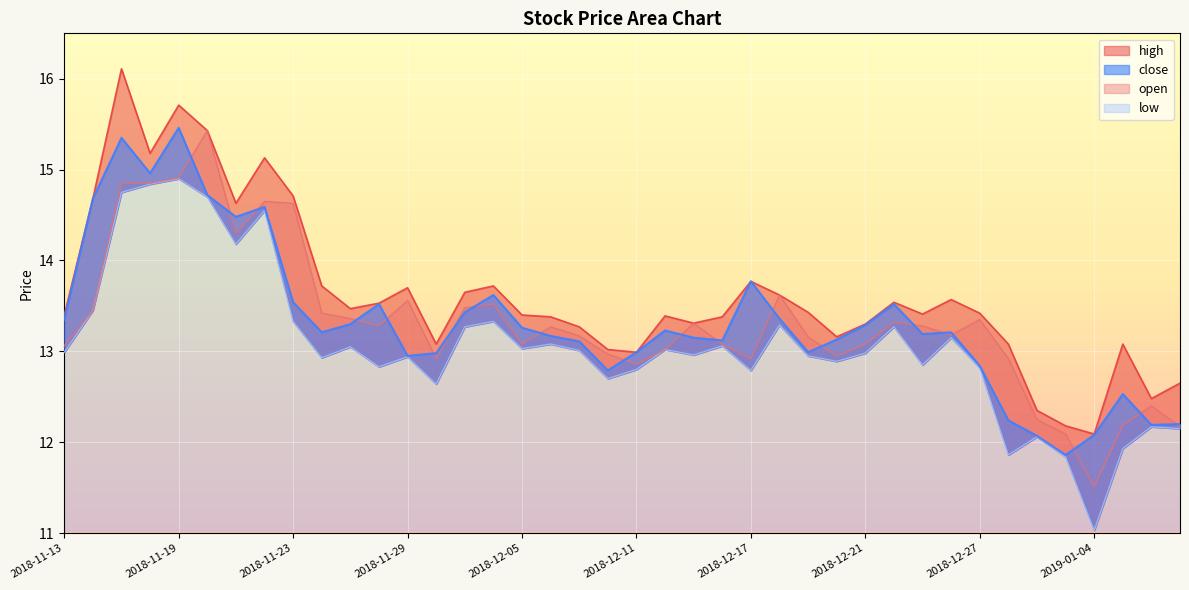

List the labels in order of open value, smallest first.

2019-01-04, 2019-01-03, 2019-01-09, 2019-01-07, 2019-01-02, 2019-01-08, 2018-12-11, 2018-11-30, 2018-12-17, 2018-12-28, 2018-12-20, 2018-12-10, 2018-12-12, 2018-11-13, 2018-12-05, 2018-12-14, 2018-12-21, 2018-12-19, 2018-12-07, 2018-12-26, 2018-12-06, 2018-11-28, 2018-12-25, 2018-12-13, 2018-12-24, 2018-12-27, 2018-11-27, 2018-11-26, 2018-11-14, 2018-12-03, 2018-12-04, 2018-11-29, 2018-12-18, 2018-11-21, 2018-11-23, 2018-11-22, 2018-11-15, 2018-11-16, 2018-11-19, 2018-11-20